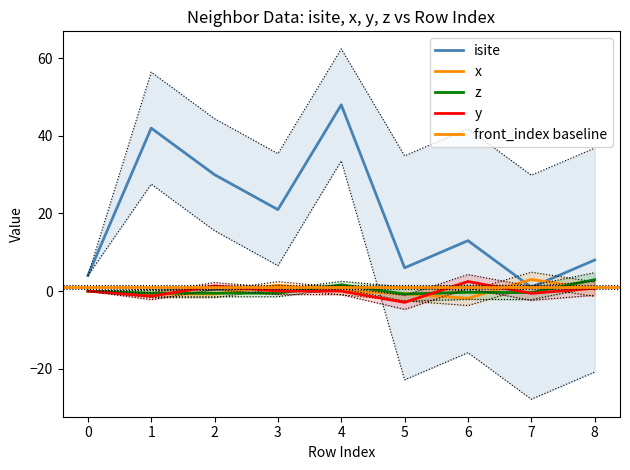

How many intersections are there between z and y?

4